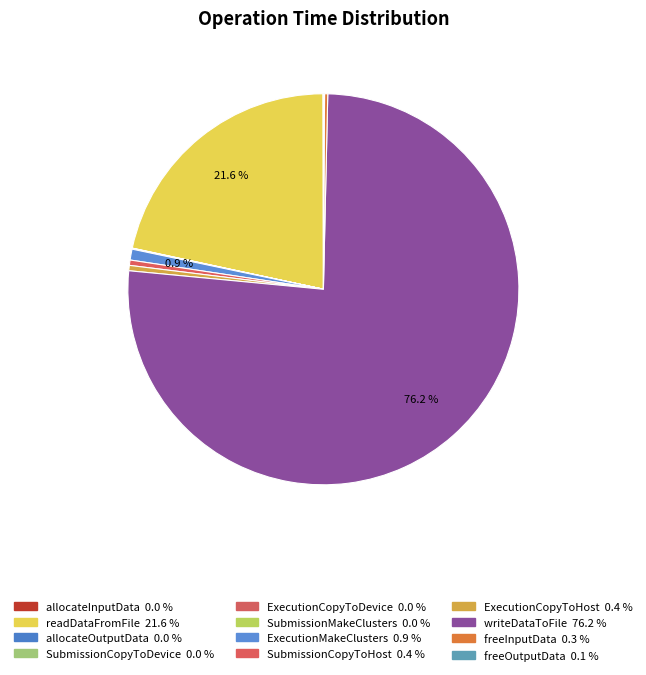

How many segments does this pie chart have?

12